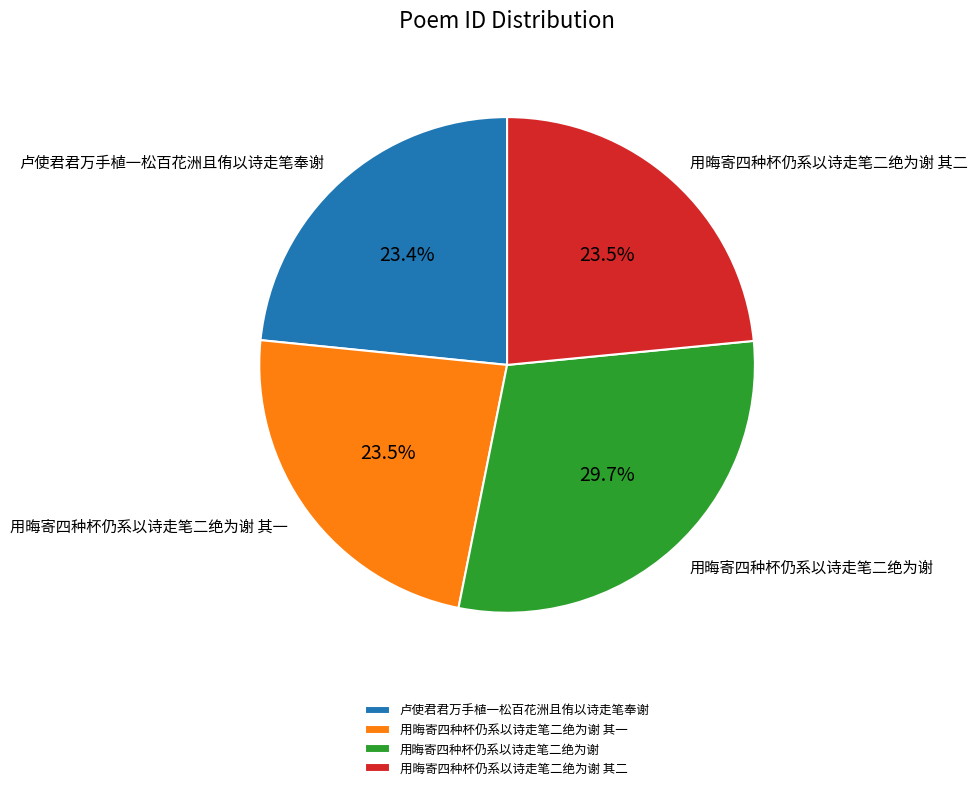

Combined, what portion of the pie is 用晦寄四种杯仍系以诗走笔二绝为谢 其一 and 用晦寄四种杯仍系以诗走笔二绝为谢?

53.1%